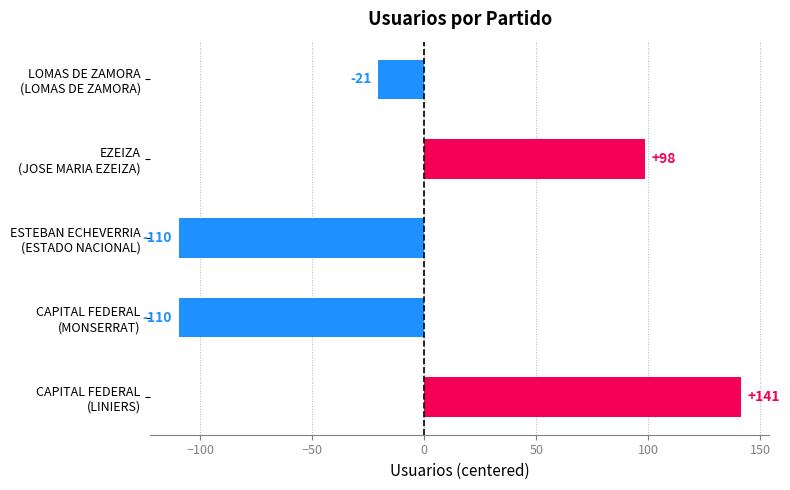

How many values are above zero?

2